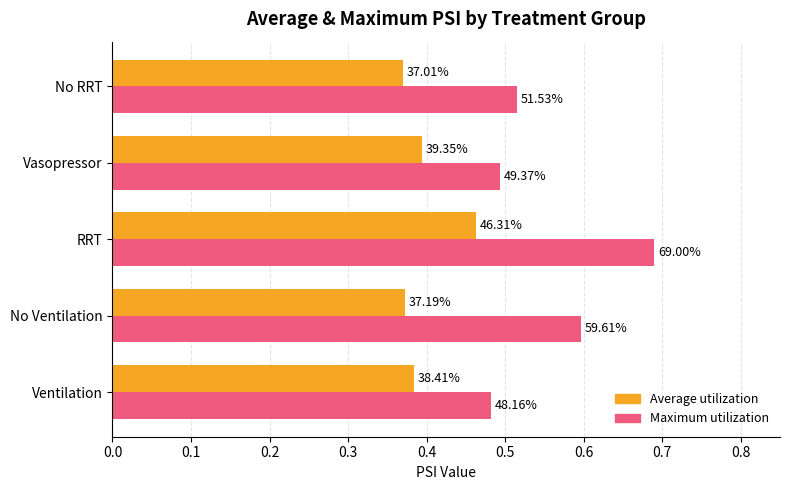

Reading left to right, list all the values displayed in this chart.

Average utilization: 0.4	0.4	0.5	0.4	0.4
Maximum utilization: 0.5	0.6	0.7	0.5	0.5